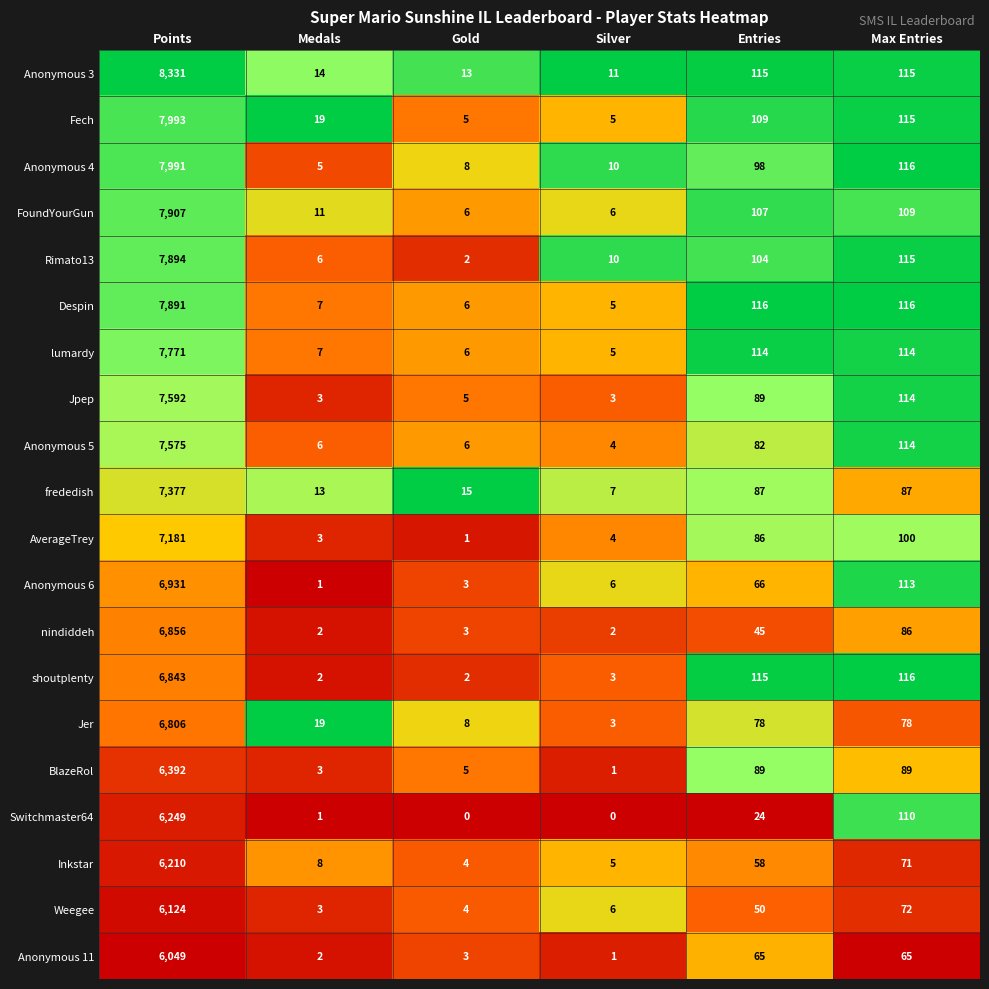

Where does the Jpep series first go above 89?

Points